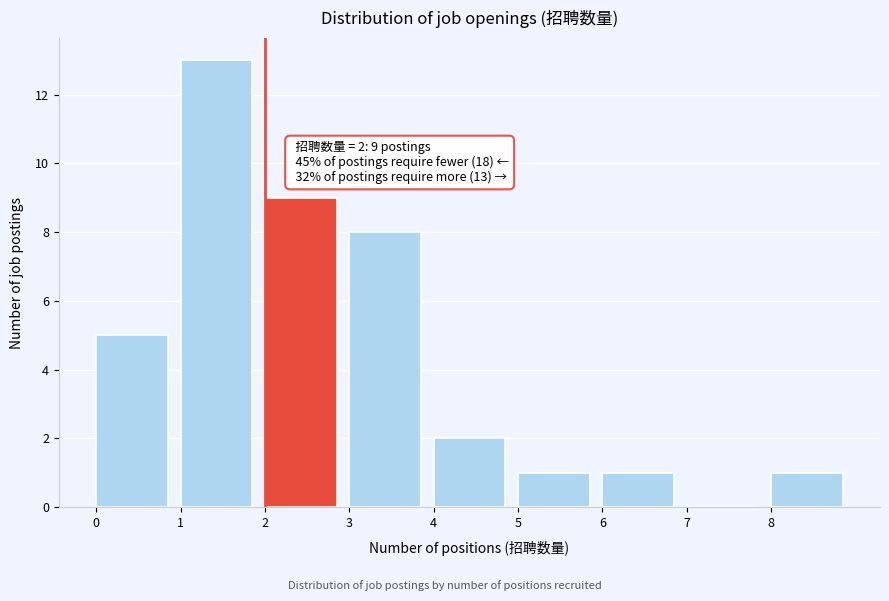

Which range on the x-axis has the tallest bar?

1 to 2